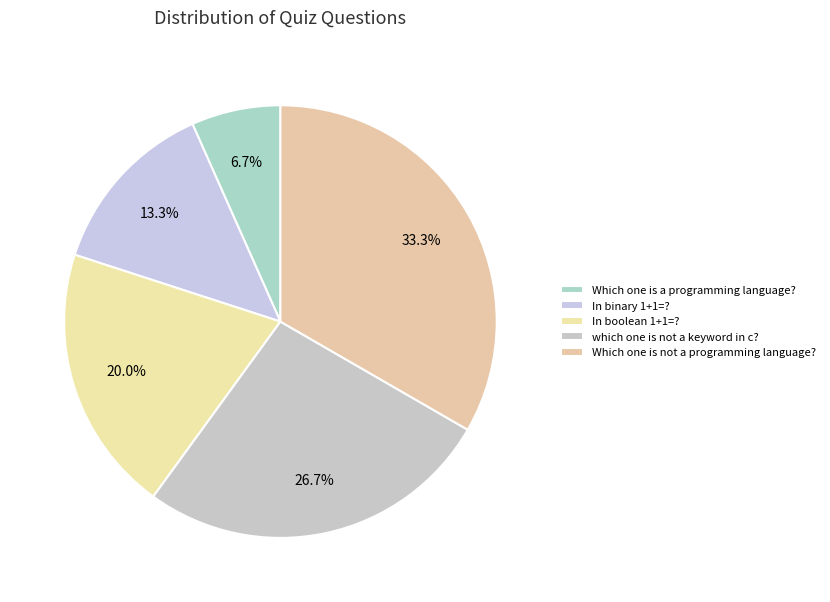

Do Which one is a programming language? and In binary 1+1=? together represent more than half of the pie?

No